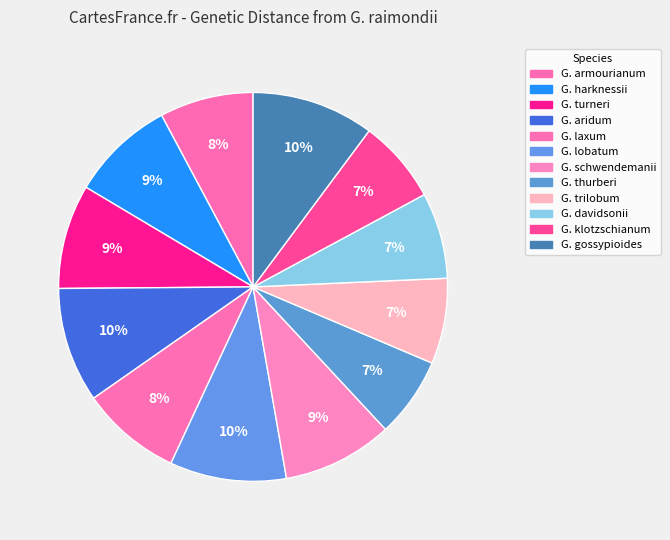

Is there any slice that represents more than half of the pie?

No